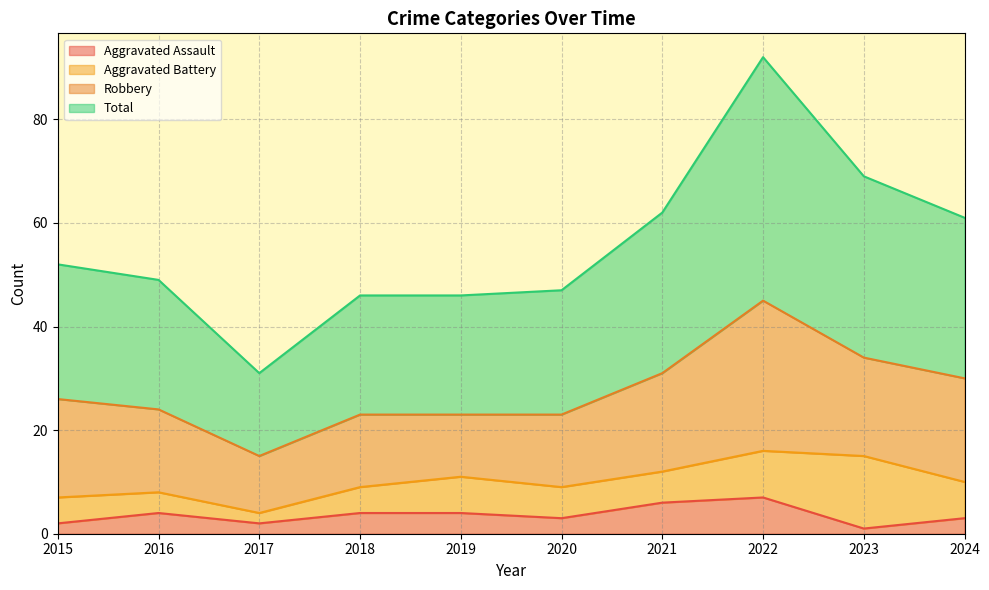

What is the spread (max minus min) of values at 2019?

42